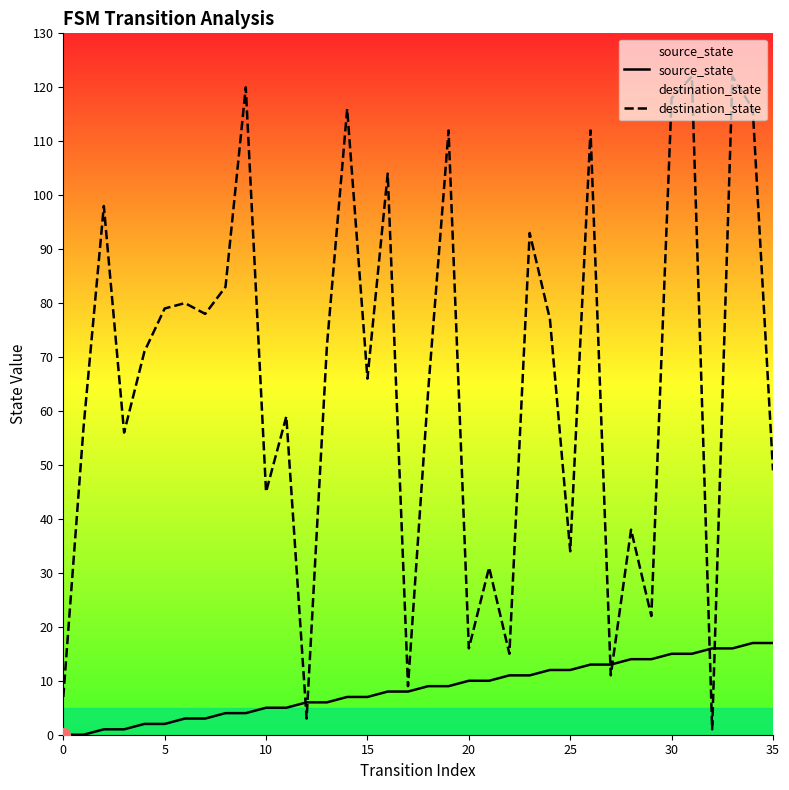

Which series ends up on top after the final intersection of destination_state and source_state?

destination_state